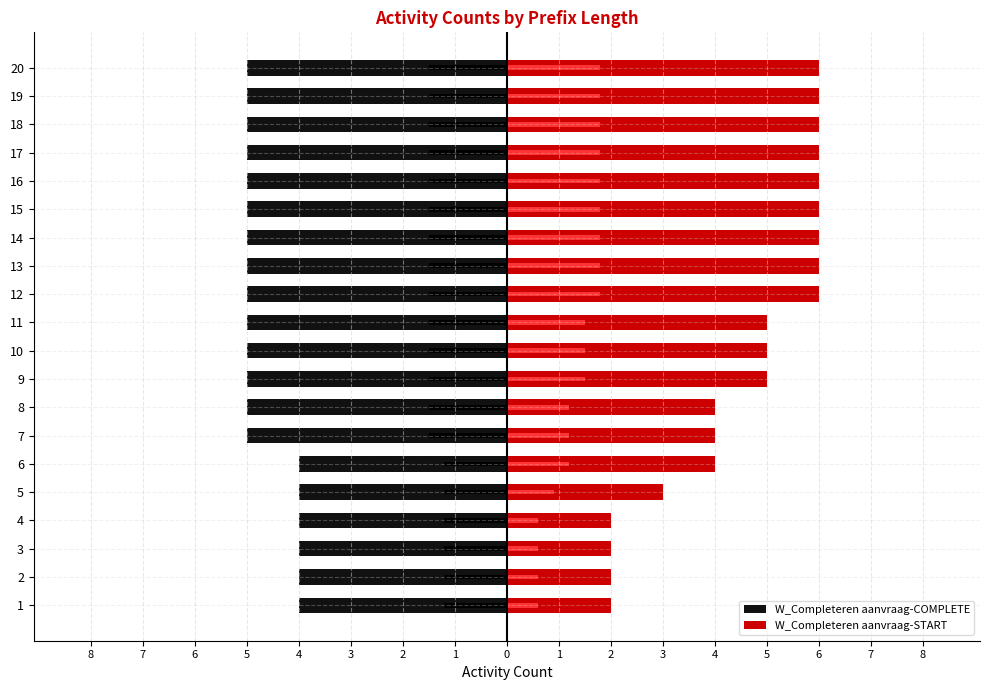

Rank the series by their average value, from lowest to highest.

W_Completeren aanvraag-COMPLETE, W_Completeren aanvraag-START